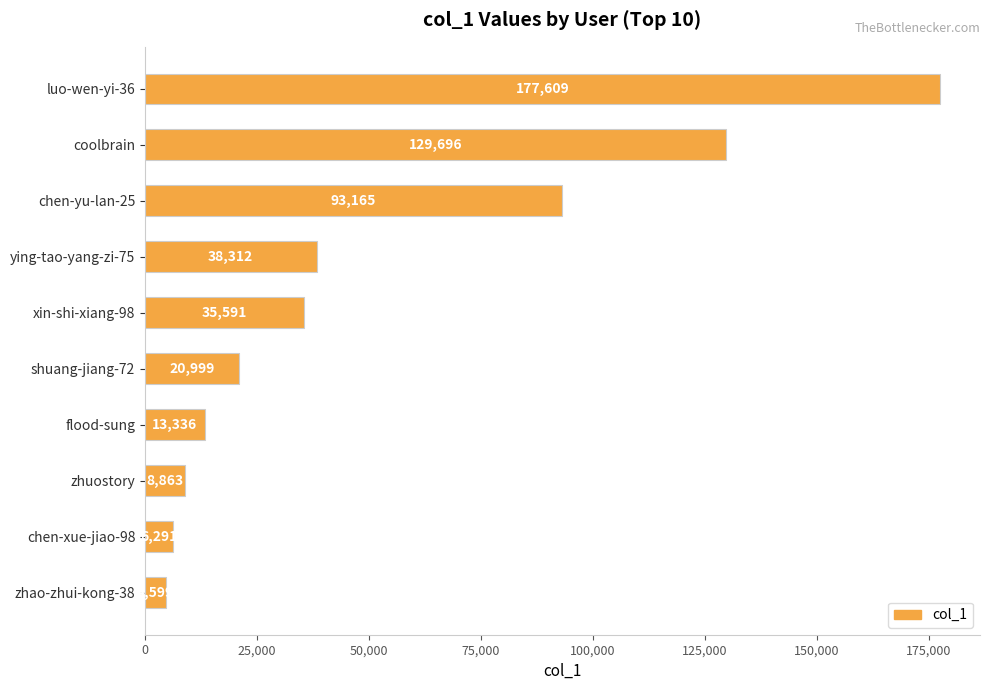

Does the chart contain any negative values?

No